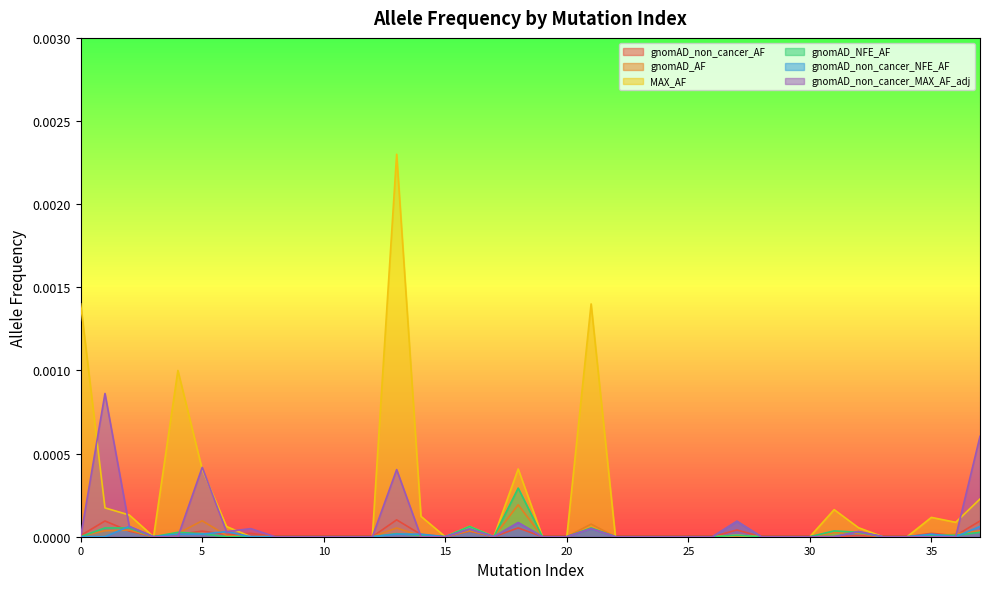

Which series has the widest spread of values?

MAX_AF